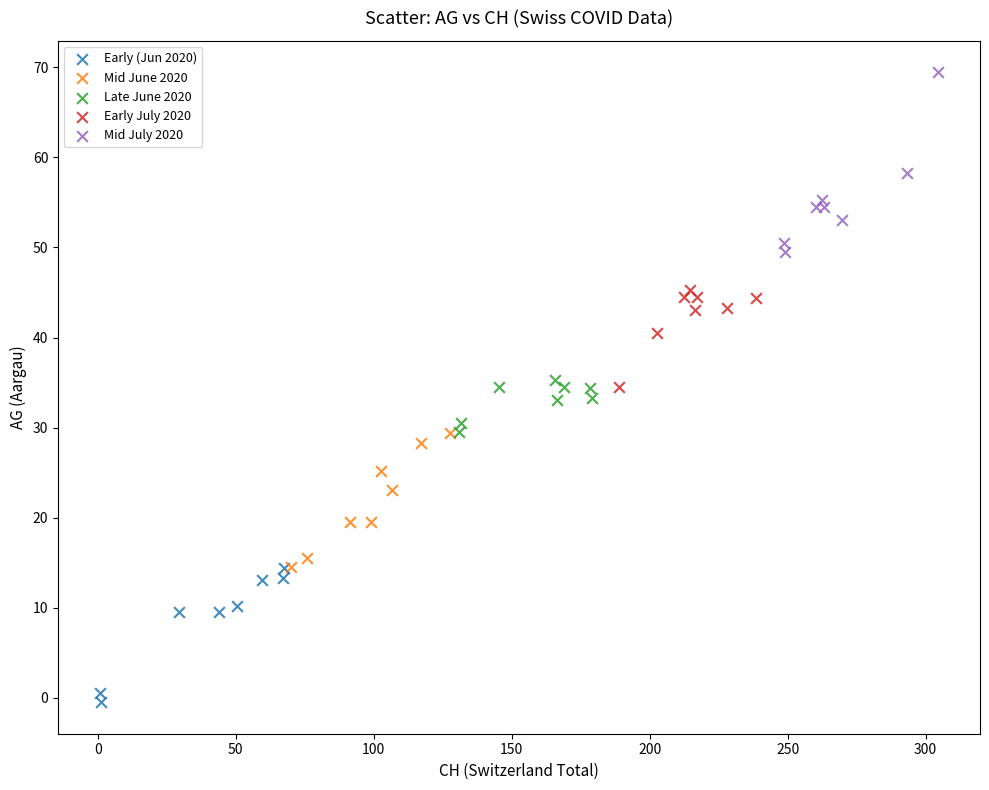

Which series reaches the minimum Y coordinate?

Early (Jun 2020)